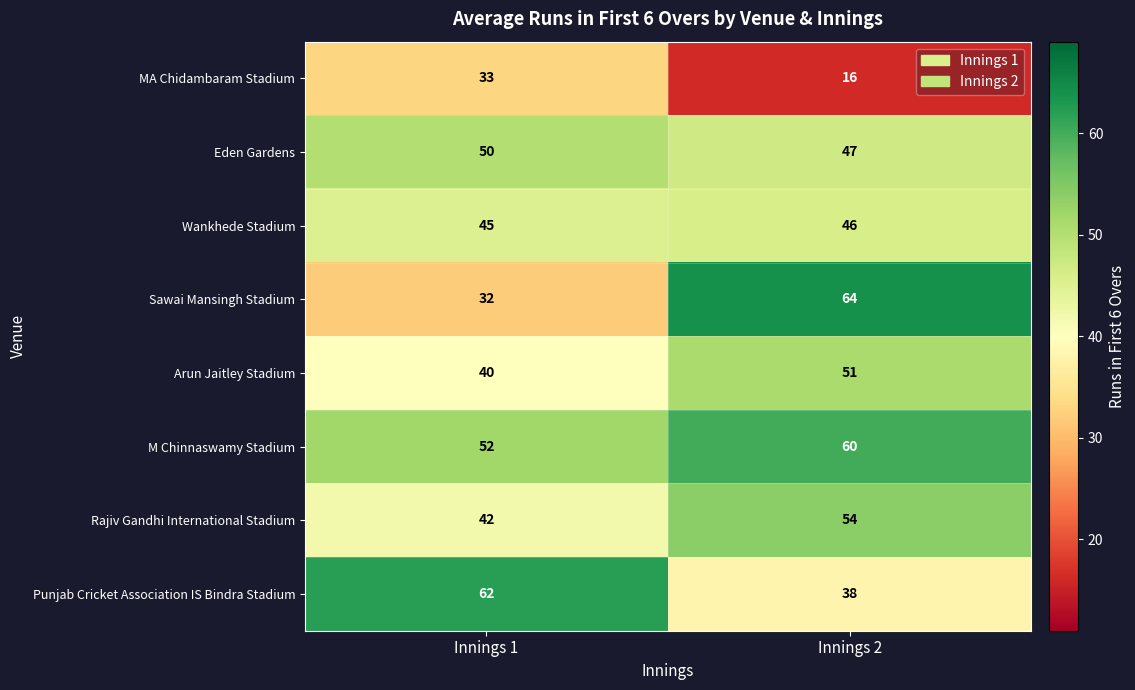

What is the minimum value for Eden Gardens?

47